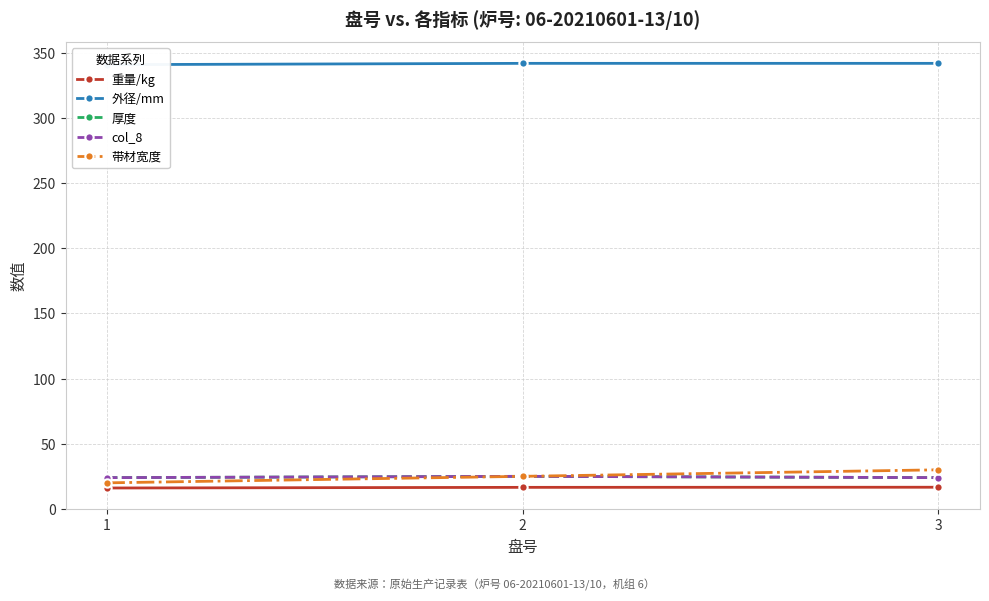

Read the 带材宽度 value at 1.

20.0